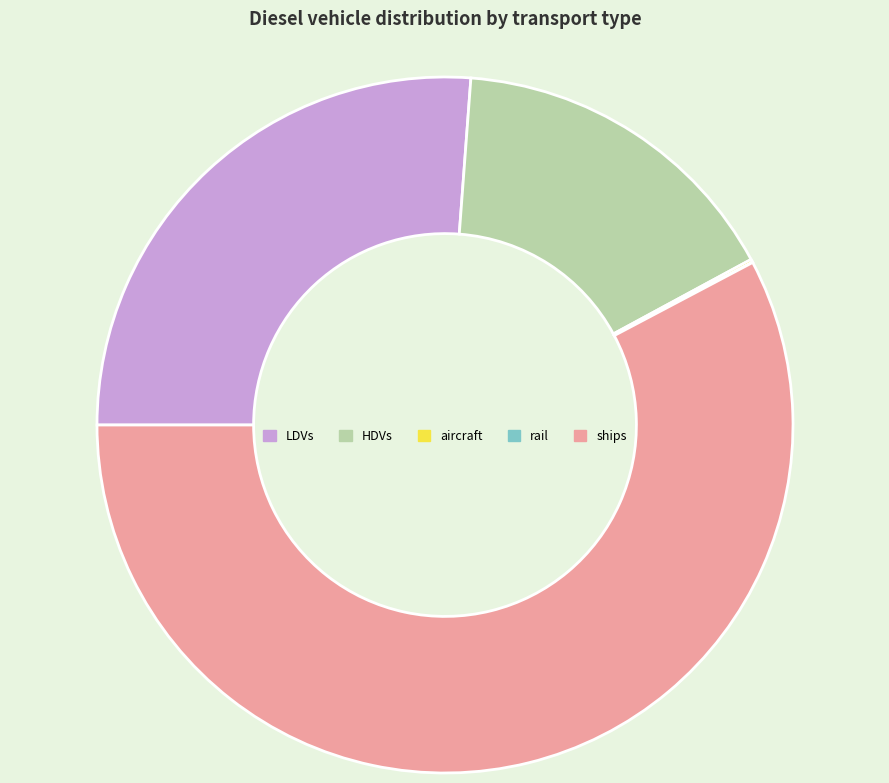

Does ships account for over 50% of the chart?

Yes